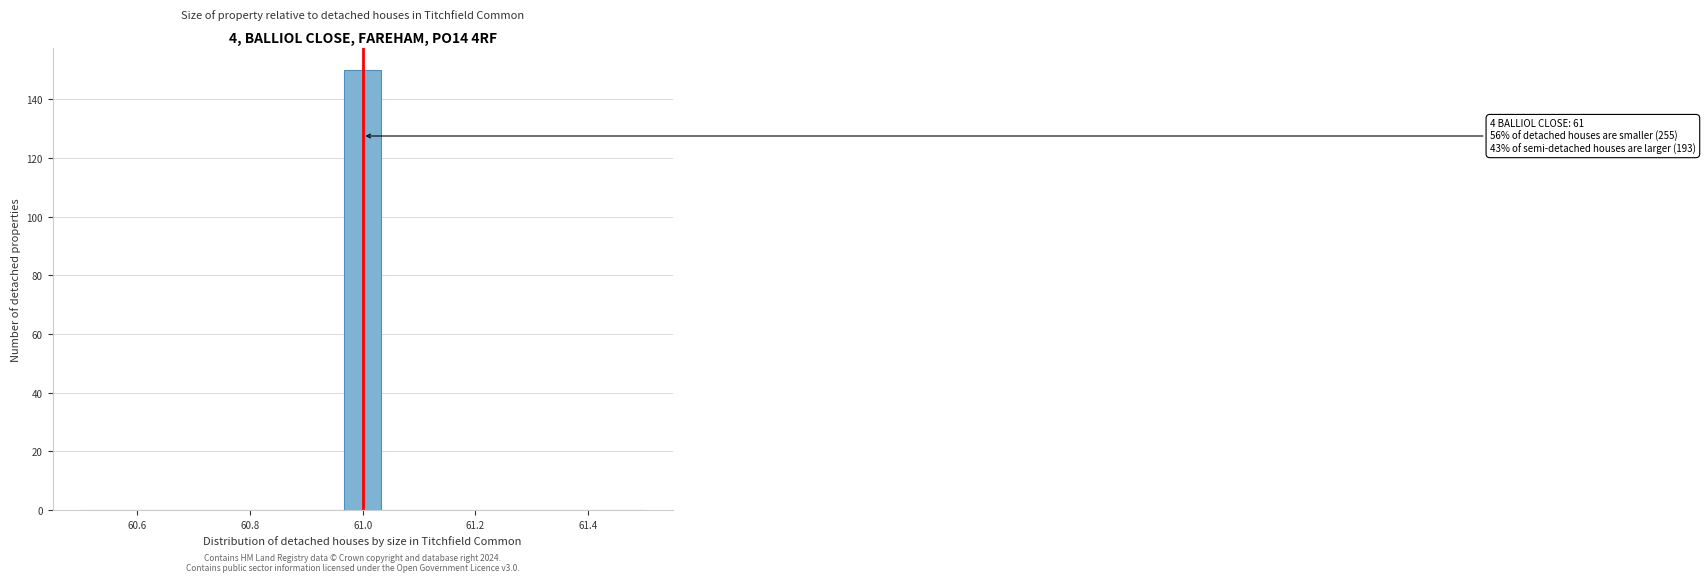

Read against the x-axis, roughly where is the centre of the tallest bar?

61.00